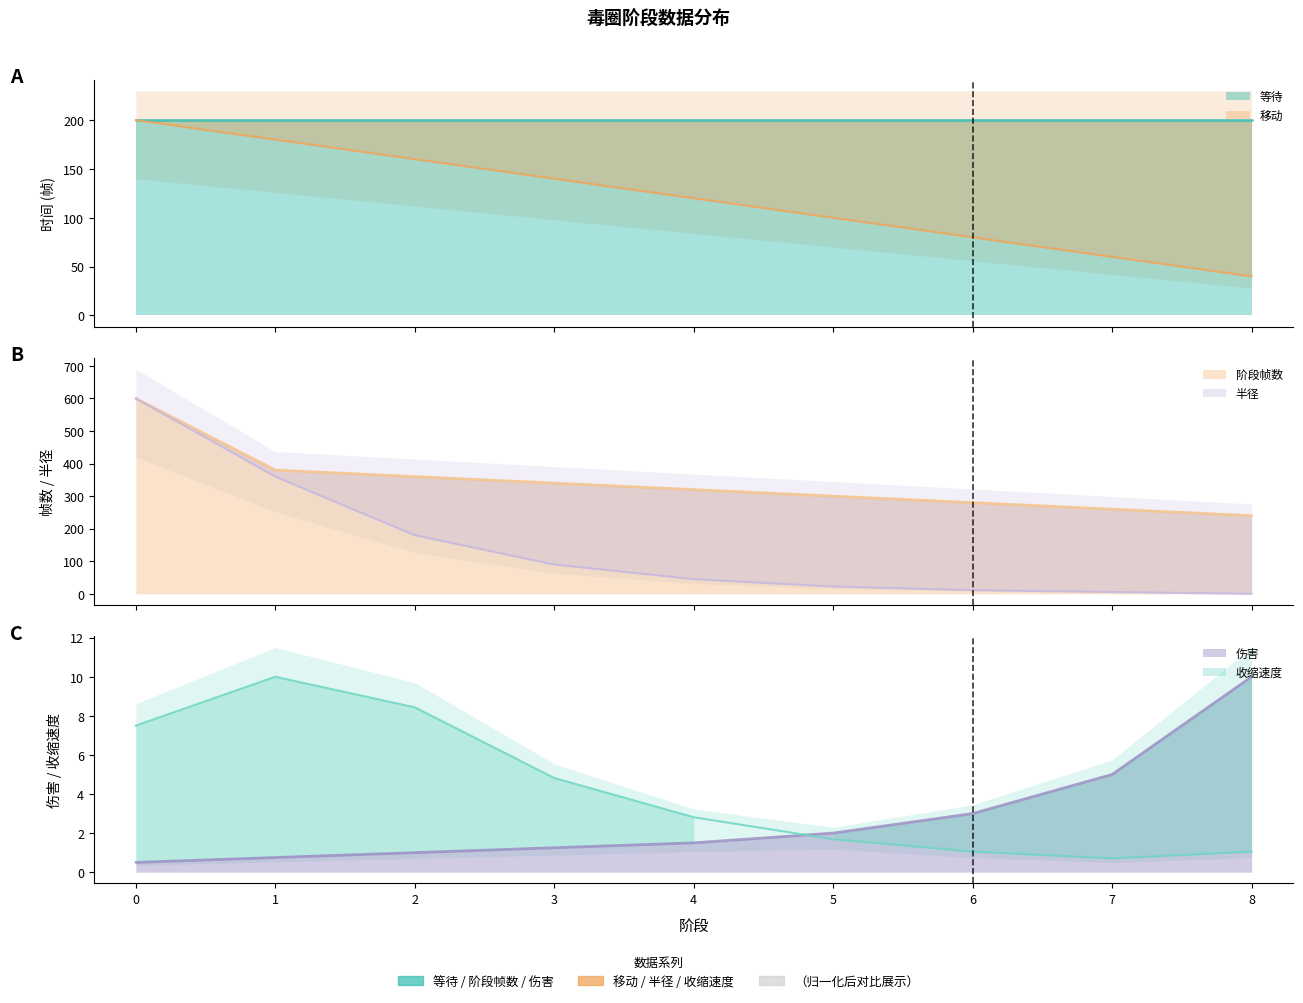

What is the value of the 移动 point at the 5th from the left?

120.0